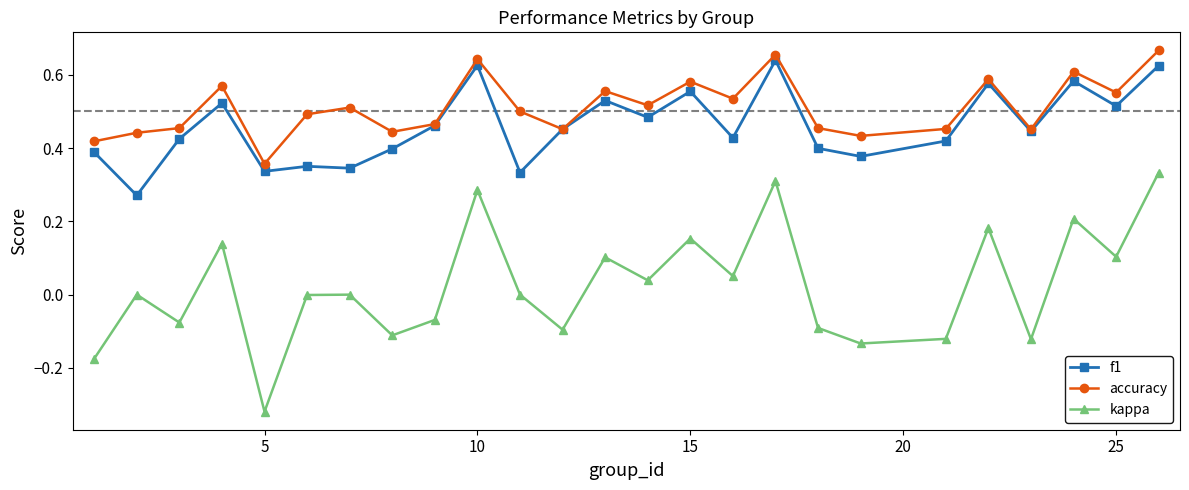

True or false: accuracy and kappa cross at least once.

False